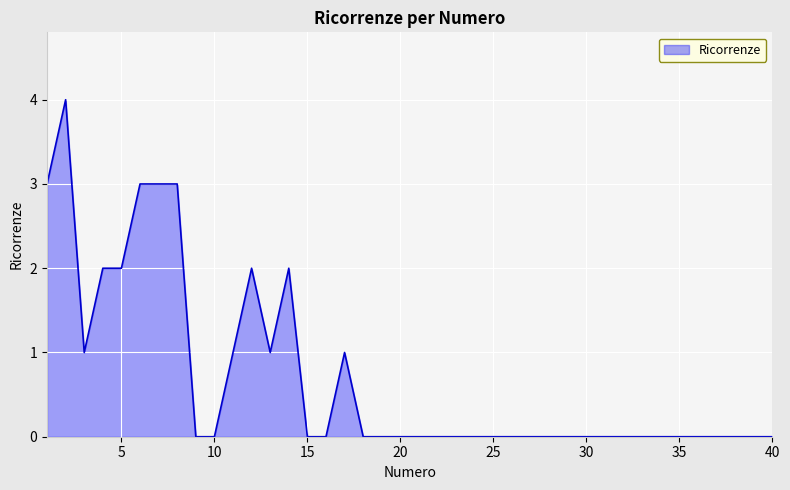

Does the chart have visible grid lines?

Yes